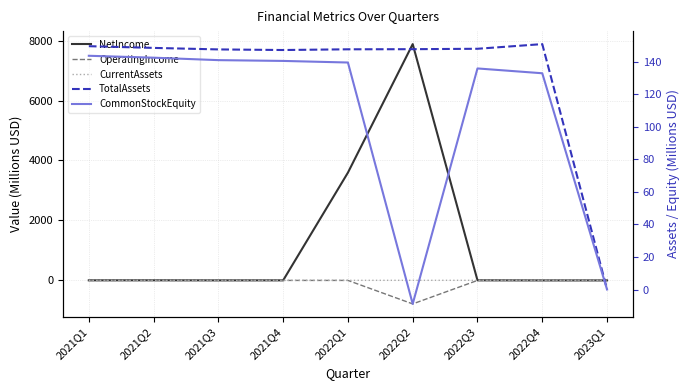

Which series changed the most between 2021Q4 and 2022Q4?

CommonStockEquity